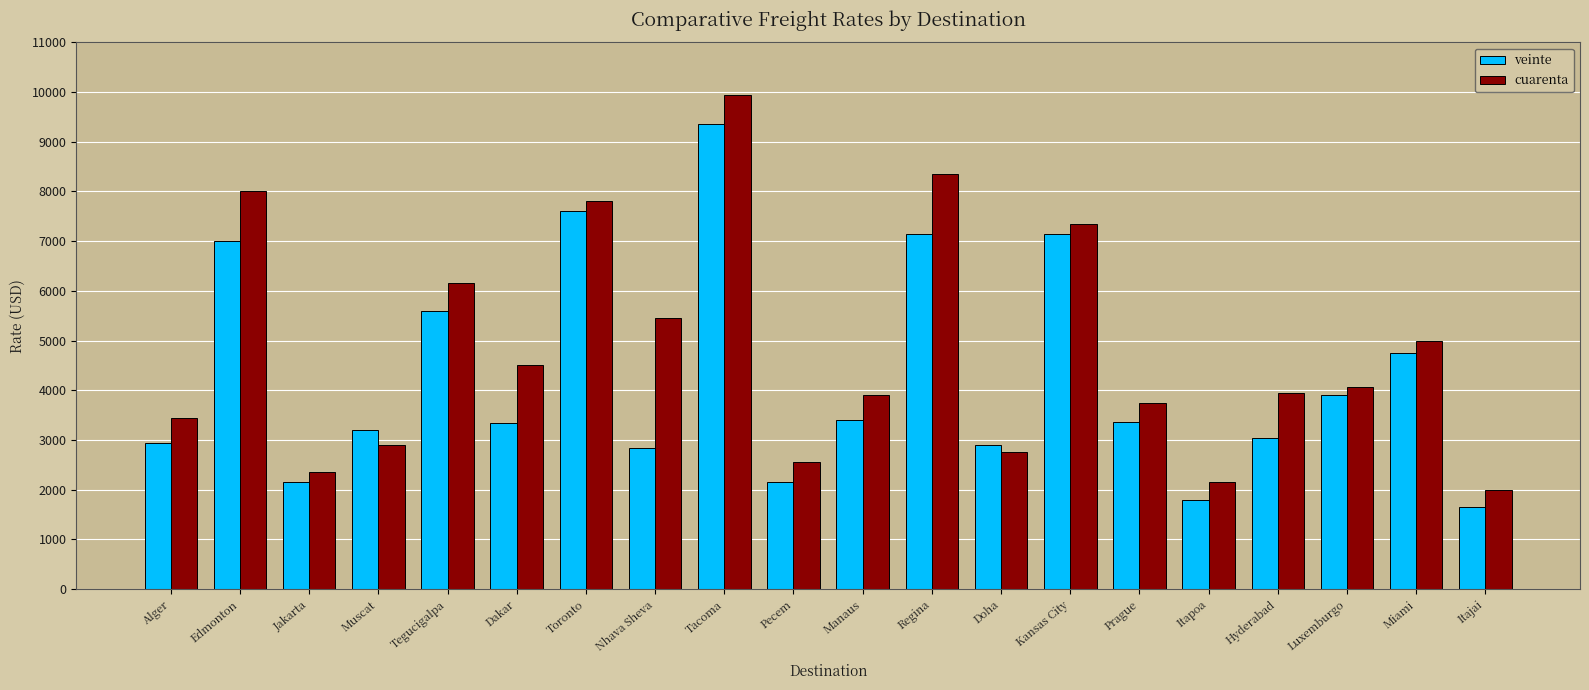

How many bars are there in each group?

2